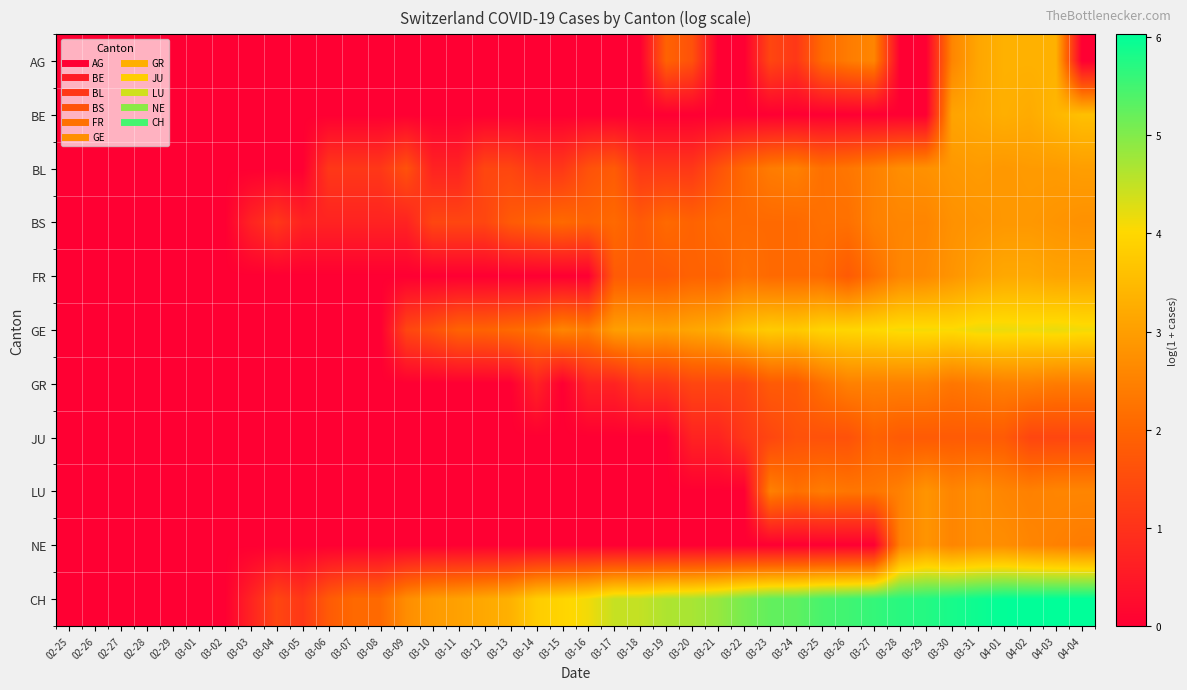

Reading right to left, extract all data points from this chart.

AG: 04-04=0.0	04-03=3.3	04-02=3.3	04-01=3.3	03-31=3.1	03-30=2.6	03-29=0.0	03-28=0.0	03-27=2.6	03-26=2.4	03-25=2.1	03-24=1.1	03-23=1.4	03-22=0.0	03-21=0.0	03-20=1.6	03-19=1.9	03-18=0.0	03-17=0.0	03-16=0.0	03-15=0.0	03-14=0.0	03-13=0.0	03-12=0.0	03-11=0.0	03-10=0.0	03-09=0.0	03-08=0.0	03-07=0.0	03-06=0.0	03-05=0.0	03-04=0.0	03-03=0.0	03-02=0.0	03-01=0.0	02-29=0.0	02-28=0.0	02-27=0.0	02-26=0.0	02-25=0.0
BE: 04-04=3.6	04-03=3.4	04-02=3.2	04-01=3.3	03-31=3.2	03-30=3.1	03-29=0.0	03-28=0.0	03-27=0.0	03-26=0.0	03-25=0.0	03-24=0.0	03-23=0.0	03-22=0.0	03-21=0.0	03-20=0.0	03-19=0.0	03-18=0.0	03-17=0.0	03-16=0.0	03-15=0.0	03-14=0.0	03-13=0.0	03-12=0.0	03-11=0.0	03-10=0.0	03-09=0.0	03-08=0.0	03-07=0.0	03-06=0.0	03-05=0.0	03-04=0.0	03-03=0.0	03-02=0.0	03-01=0.0	02-29=0.0	02-28=0.0	02-27=0.0	02-26=0.0	02-25=0.0
BL: 04-04=3.0	04-03=2.9	04-02=2.9	04-01=2.9	03-31=2.9	03-30=2.9	03-29=2.8	03-28=2.7	03-27=2.5	03-26=2.3	03-25=2.2	03-24=2.5	03-23=2.4	03-22=2.1	03-21=1.6	03-20=1.1	03-19=1.1	03-18=1.1	03-17=1.8	03-16=1.6	03-15=1.1	03-14=1.1	03-13=1.4	03-12=1.4	03-11=0.7	03-10=0.7	03-09=1.6	03-08=1.1	03-07=1.1	03-06=1.1	03-05=0.0	03-04=0.0	03-03=0.0	03-02=0.0	03-01=0.0	02-29=0.0	02-28=0.0	02-27=0.0	02-26=0.0	02-25=0.0
BS: 04-04=2.8	04-03=2.8	04-02=2.9	04-01=2.9	03-31=2.8	03-30=2.8	03-29=2.6	03-28=2.6	03-27=2.5	03-26=2.2	03-25=2.2	03-24=2.1	03-23=2.1	03-22=2.1	03-21=2.1	03-20=1.9	03-19=2.1	03-18=1.8	03-17=2.1	03-16=1.9	03-15=2.1	03-14=1.9	03-13=1.8	03-12=1.4	03-11=1.4	03-10=1.4	03-09=0.7	03-08=0.7	03-07=0.7	03-06=0.7	03-05=0.7	03-04=1.1	03-03=0.7	03-02=0.0	03-01=0.0	02-29=0.0	02-28=0.0	02-27=0.0	02-26=0.0	02-25=0.0
FR: 04-04=3.1	04-03=3.1	04-02=3.2	04-01=3.2	03-31=3.0	03-30=2.8	03-29=2.6	03-28=2.6	03-27=2.2	03-26=1.8	03-25=2.1	03-24=2.1	03-23=2.1	03-22=2.2	03-21=1.9	03-20=1.9	03-19=1.8	03-18=1.8	03-17=1.8	03-16=0.0	03-15=0.0	03-14=0.0	03-13=0.0	03-12=0.0	03-11=0.0	03-10=0.0	03-09=0.0	03-08=0.0	03-07=0.0	03-06=0.0	03-05=0.0	03-04=0.0	03-03=0.0	03-02=0.0	03-01=0.0	02-29=0.0	02-28=0.0	02-27=0.0	02-26=0.0	02-25=0.0
GE: 04-04=4.1	04-03=4.2	04-02=4.1	04-01=4.2	03-31=4.2	03-30=4.1	03-29=4.1	03-28=4.1	03-27=4.0	03-26=4.0	03-25=3.9	03-24=3.7	03-23=3.8	03-22=3.6	03-21=3.3	03-20=3.1	03-19=3.0	03-18=3.0	03-17=3.0	03-16=2.4	03-15=2.6	03-14=2.2	03-13=2.1	03-12=1.9	03-11=1.9	03-10=1.6	03-09=1.4	03-08=0.0	03-07=0.0	03-06=0.0	03-05=0.0	03-04=0.0	03-03=0.0	03-02=0.0	03-01=0.0	02-29=0.0	02-28=0.0	02-27=0.0	02-26=0.0	02-25=0.0
GR: 04-04=2.4	04-03=2.4	04-02=2.5	04-01=2.5	03-31=2.4	03-30=2.3	03-29=2.5	03-28=2.5	03-27=2.5	03-26=2.5	03-25=2.2	03-24=1.8	03-23=1.8	03-22=1.4	03-21=1.4	03-20=1.4	03-19=1.1	03-18=1.1	03-17=0.7	03-16=0.7	03-15=0.0	03-14=0.7	03-13=0.0	03-12=0.0	03-11=0.0	03-10=0.0	03-09=0.0	03-08=0.0	03-07=0.0	03-06=0.0	03-05=0.0	03-04=0.0	03-03=0.0	03-02=0.0	03-01=0.0	02-29=0.0	02-28=0.0	02-27=0.0	02-26=0.0	02-25=0.0
JU: 04-04=1.4	04-03=1.4	04-02=1.4	04-01=1.8	03-31=1.8	03-30=1.8	03-29=1.8	03-28=1.8	03-27=1.9	03-26=1.6	03-25=1.6	03-24=1.6	03-23=1.4	03-22=1.1	03-21=0.7	03-20=0.7	03-19=0.0	03-18=0.0	03-17=0.0	03-16=0.0	03-15=0.0	03-14=0.0	03-13=0.0	03-12=0.0	03-11=0.0	03-10=0.0	03-09=0.0	03-08=0.0	03-07=0.0	03-06=0.0	03-05=0.0	03-04=0.0	03-03=0.0	03-02=0.0	03-01=0.0	02-29=0.0	02-28=0.0	02-27=0.0	02-26=0.0	02-25=0.0
LU: 04-04=2.6	04-03=2.6	04-02=2.5	04-01=2.6	03-31=2.7	03-30=2.6	03-29=2.8	03-28=2.5	03-27=2.3	03-26=2.3	03-25=2.4	03-24=2.2	03-23=2.5	03-22=0.0	03-21=0.0	03-20=0.0	03-19=0.0	03-18=0.0	03-17=0.0	03-16=0.0	03-15=0.0	03-14=0.0	03-13=0.0	03-12=0.0	03-11=0.0	03-10=0.0	03-09=0.0	03-08=0.0	03-07=0.0	03-06=0.0	03-05=0.0	03-04=0.0	03-03=0.0	03-02=0.0	03-01=0.0	02-29=0.0	02-28=0.0	02-27=0.0	02-26=0.0	02-25=0.0
NE: 04-04=2.4	04-03=2.5	04-02=2.6	04-01=2.7	03-31=2.7	03-30=2.6	03-29=2.8	03-28=2.5	03-27=0.0	03-26=0.0	03-25=0.0	03-24=0.0	03-23=0.0	03-22=0.0	03-21=0.0	03-20=0.0	03-19=0.0	03-18=0.0	03-17=0.0	03-16=0.0	03-15=0.0	03-14=0.0	03-13=0.0	03-12=0.0	03-11=0.0	03-10=0.0	03-09=0.0	03-08=0.0	03-07=0.0	03-06=0.0	03-05=0.0	03-04=0.0	03-03=0.0	03-02=0.0	03-01=0.0	02-29=0.0	02-28=0.0	02-27=0.0	02-26=0.0	02-25=0.0
CH: 04-04=6.0	04-03=6.0	04-02=6.0	04-01=6.0	03-31=5.9	03-30=5.8	03-29=5.7	03-28=5.7	03-27=5.6	03-26=5.5	03-25=5.5	03-24=5.3	03-23=5.3	03-22=5.1	03-21=4.8	03-20=4.7	03-19=4.7	03-18=4.5	03-17=4.5	03-16=4.1	03-15=4.0	03-14=3.8	03-13=3.3	03-12=3.2	03-11=3.0	03-10=2.9	03-09=2.7	03-08=2.1	03-07=2.1	03-06=1.8	03-05=1.1	03-04=1.4	03-03=0.7	03-02=0.0	03-01=0.0	02-29=0.0	02-28=0.0	02-27=0.0	02-26=0.0	02-25=0.0